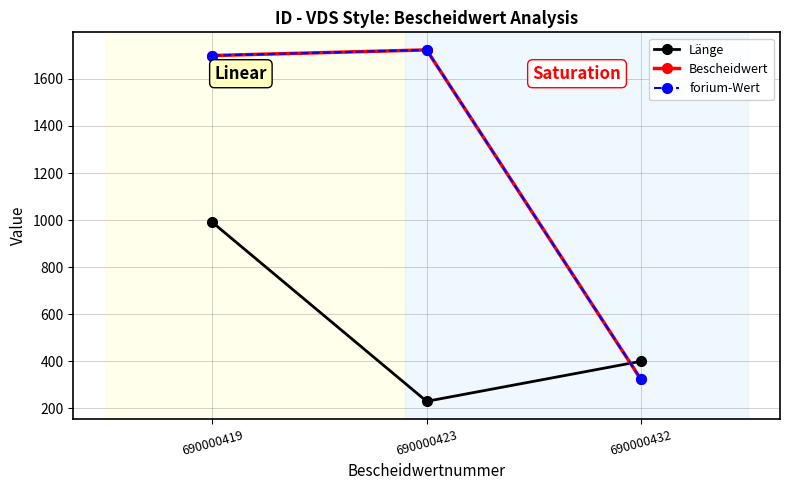

Rank the categories by forium-Wert value from highest to lowest.

690000423, 690000419, 690000432